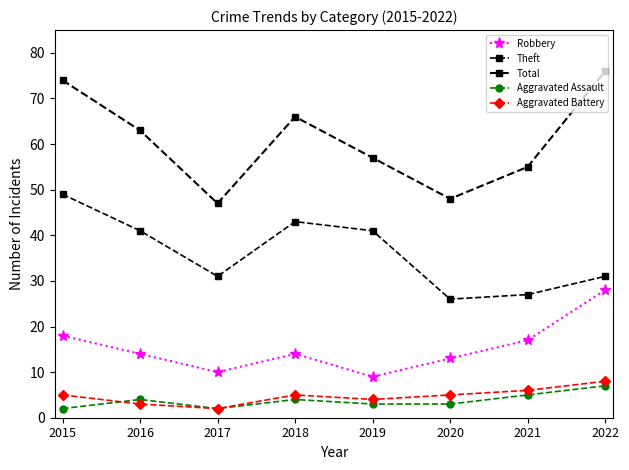

How many interior local valleys does the Total series have?

2